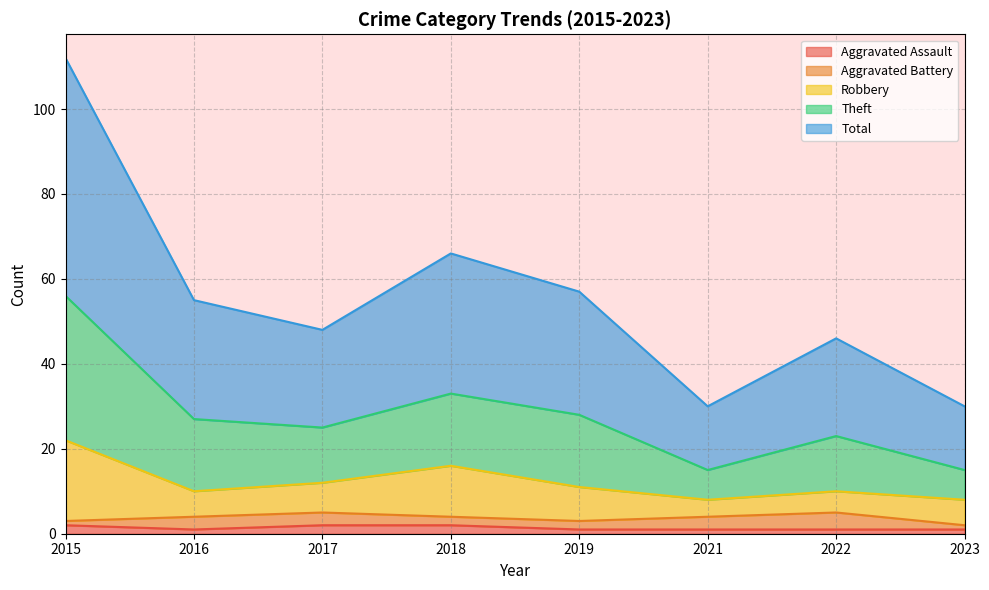

Does the chart have visible grid lines?

Yes